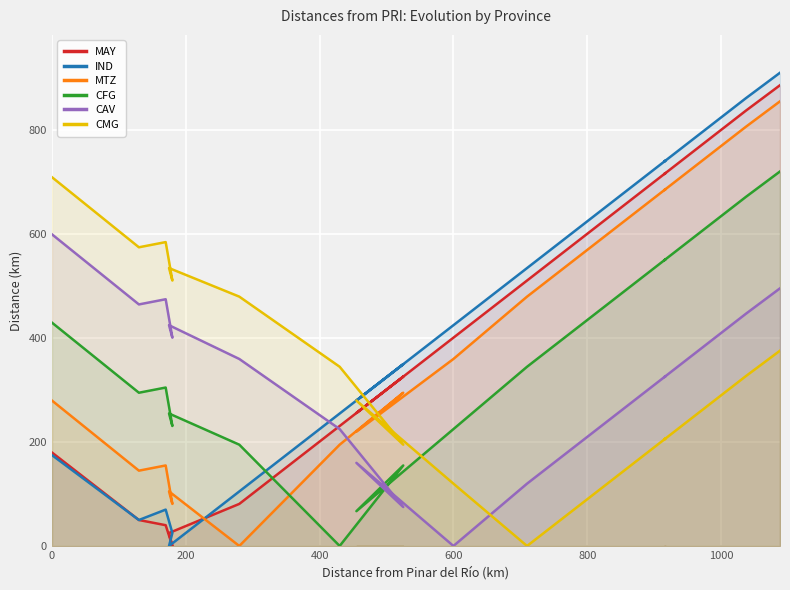

Which series has the largest total across all categories?

IND